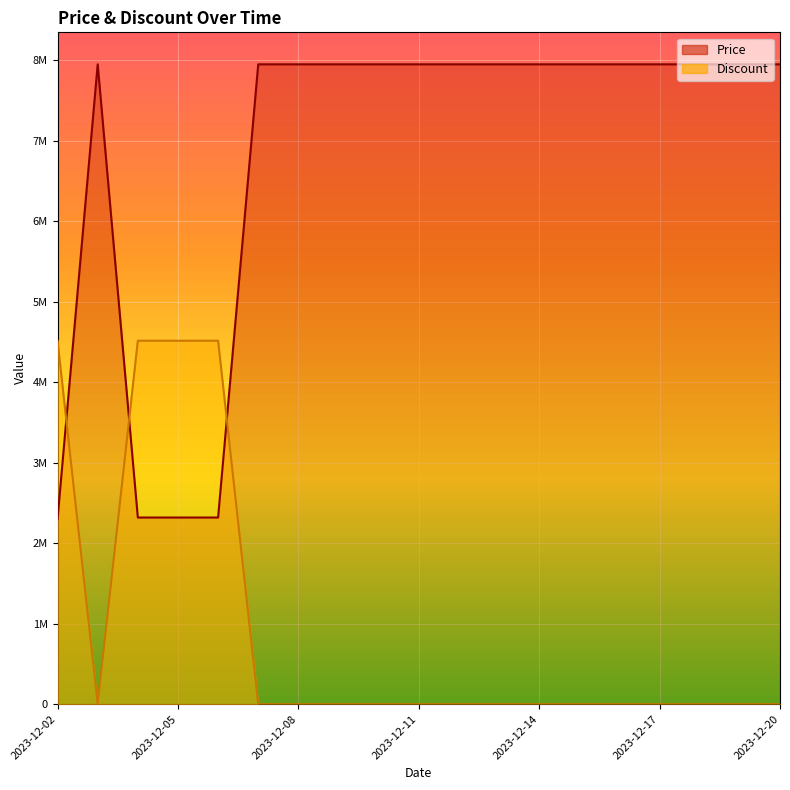

At how many categories does at least one series exceed 7880358?

15